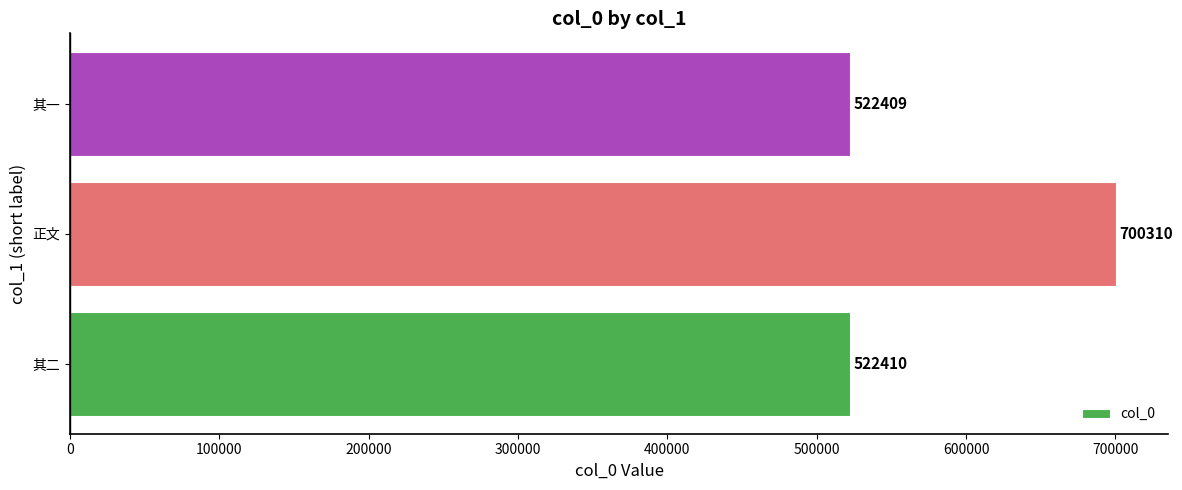

How many bars are there in total?

3